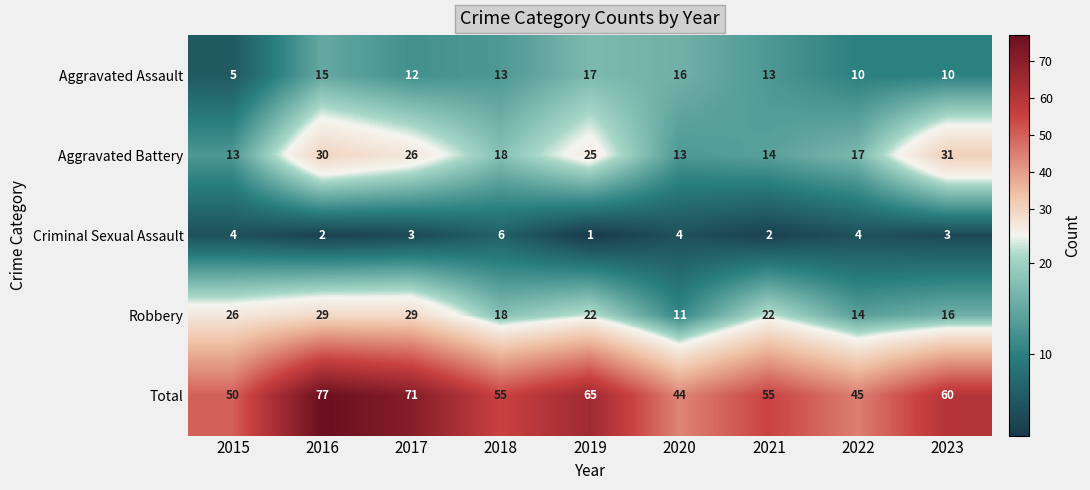

At 2022, list the series in order from smallest to largest.

Criminal Sexual Assault, Aggravated Assault, Robbery, Aggravated Battery, Total